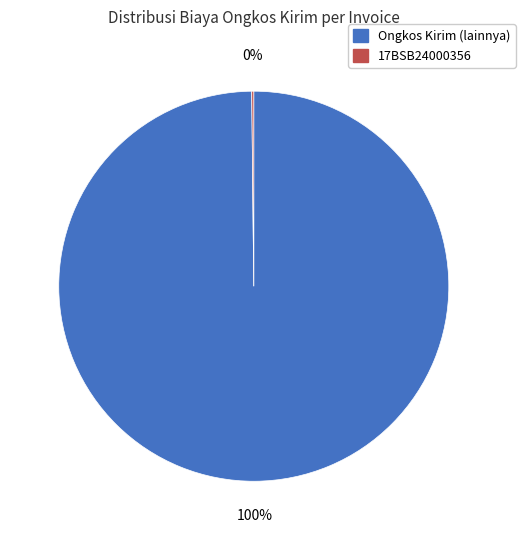

To the nearest percent, what is the average slice percentage?

50%